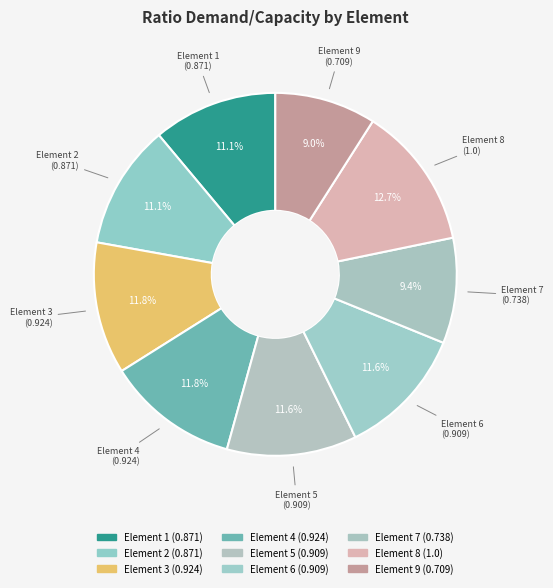

How many slices are in this pie chart?

9